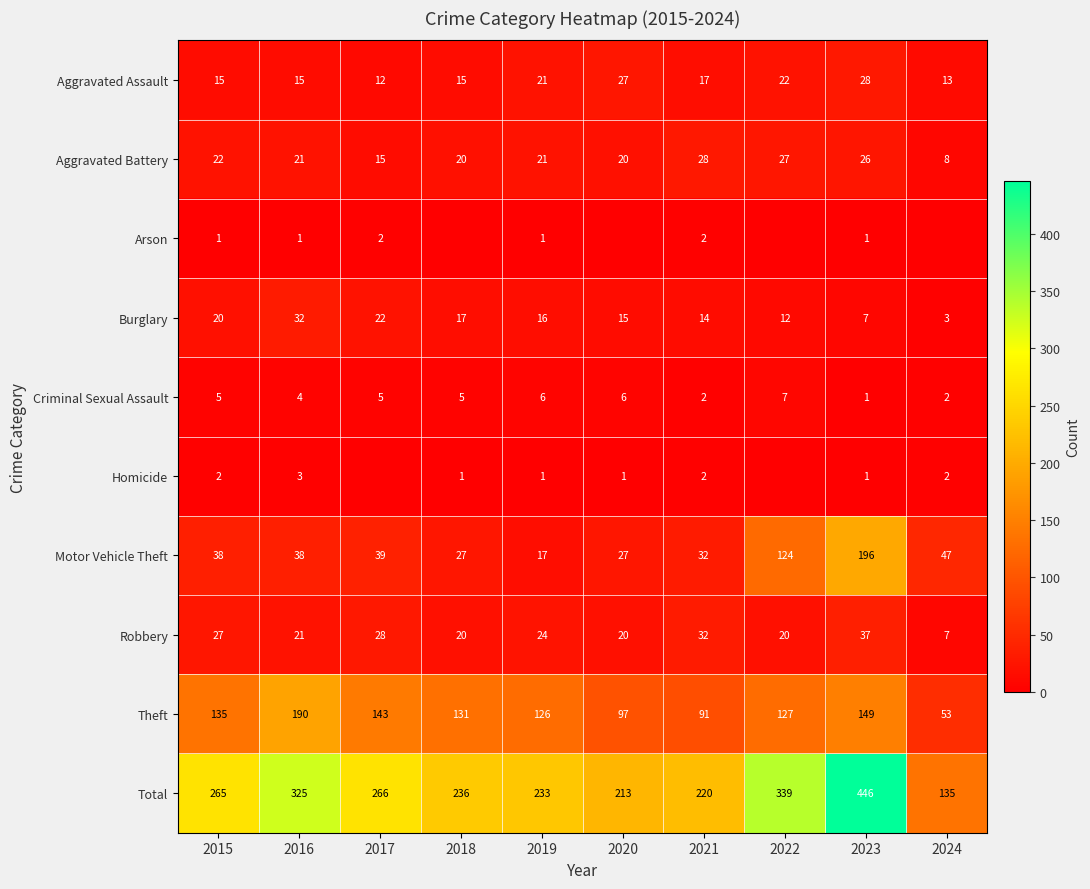

At how many categories does at least one series exceed 203?

9